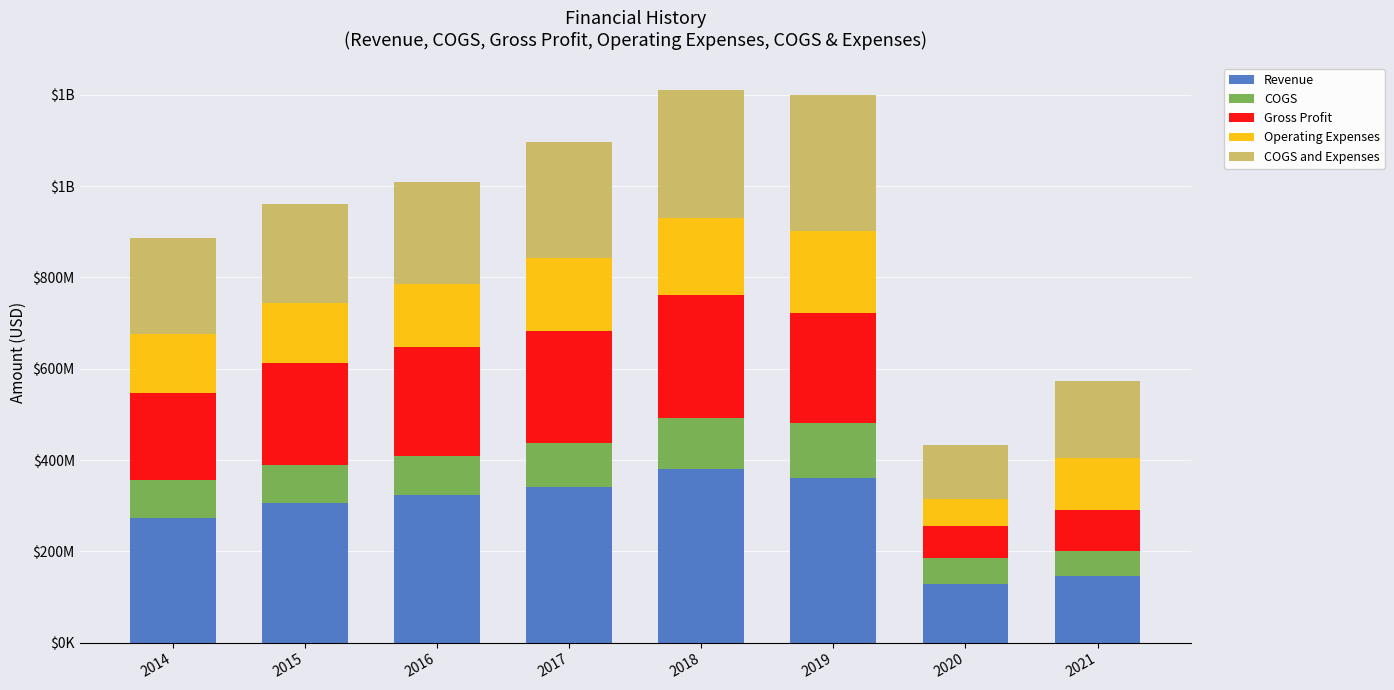

Is it true that COGS equals 82.3 at 2014?

True